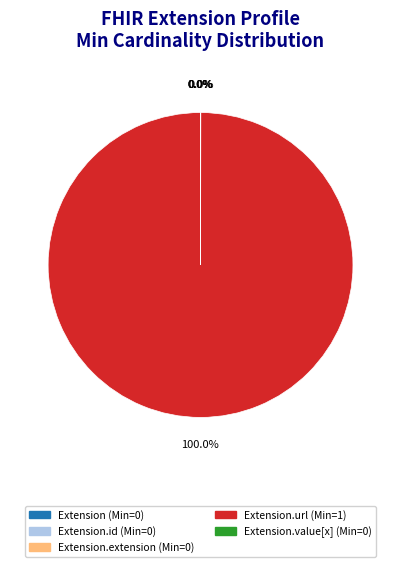

Is there a majority slice in this chart?

Yes